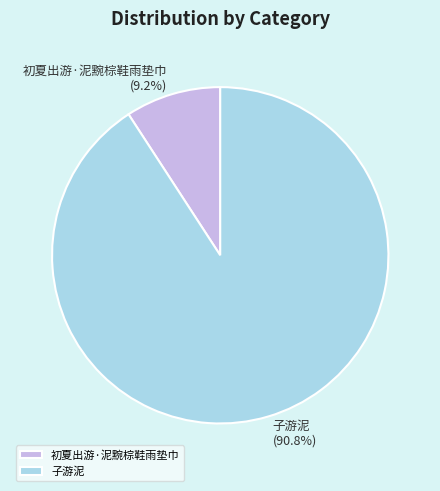

How many slices are in this pie chart?

2